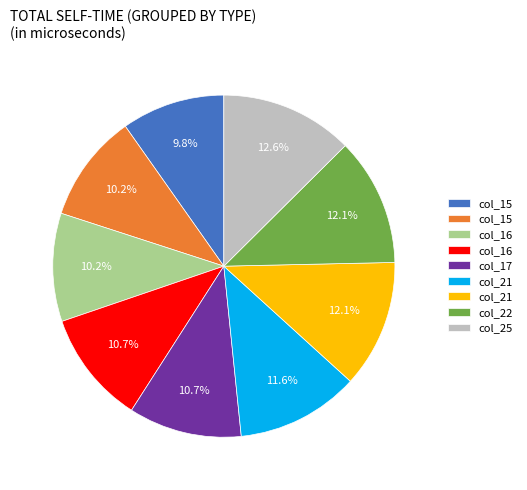

Is there a majority slice in this chart?

No